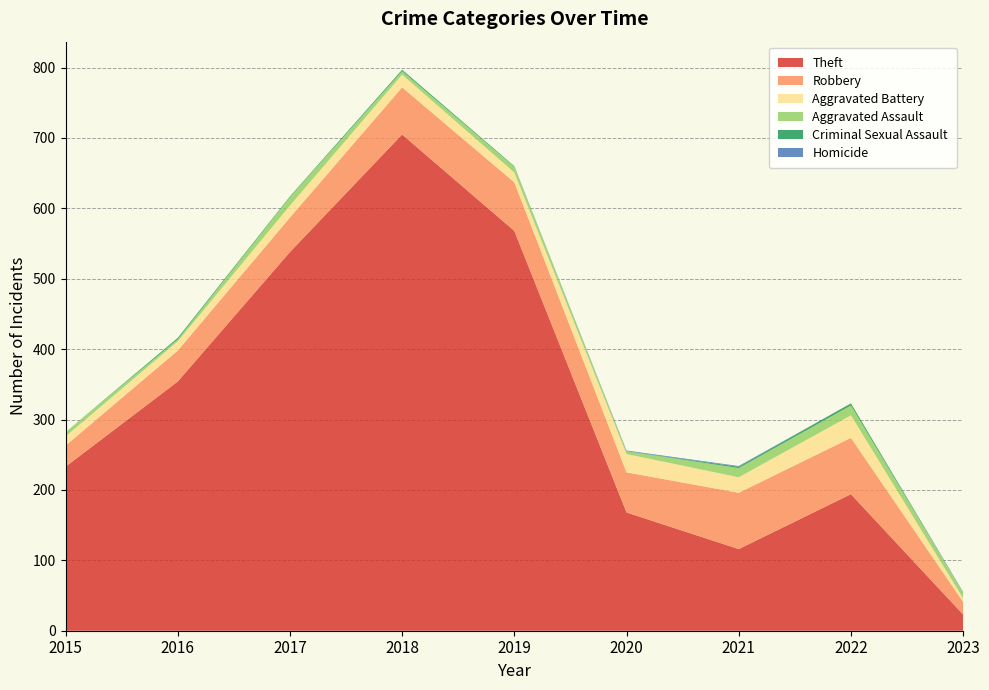

Reading left to right, extract all data points from this chart.

Theft: 2015=233	2016=354	2017=538	2018=705	2019=568	2020=168	2021=116	2022=194	2023=23
Robbery: 2015=30	2016=44	2017=49	2018=67	2019=69	2020=57	2021=80	2022=80	2023=18
Aggravated Battery: 2015=13	2016=13	2017=17	2018=18	2019=14	2020=26	2021=22	2022=32	2023=5
Aggravated Assault: 2015=6	2016=3	2017=12	2018=5	2019=8	2020=4	2021=13	2022=14	2023=8
Criminal Sexual Assault: 2015=0	2016=2	2017=1	2018=2	2019=1	2020=0	2021=2	2022=3	2023=0
Homicide: 2015=0	2016=0	2017=0	2018=0	2019=0	2020=1	2021=1	2022=0	2023=1